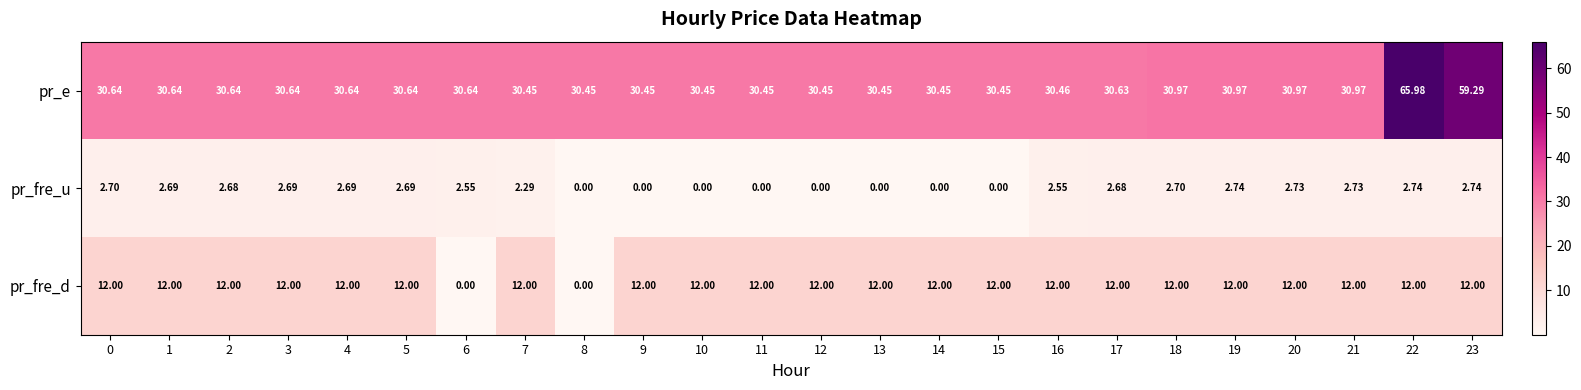

At which category is the sum across all series the highest?

22